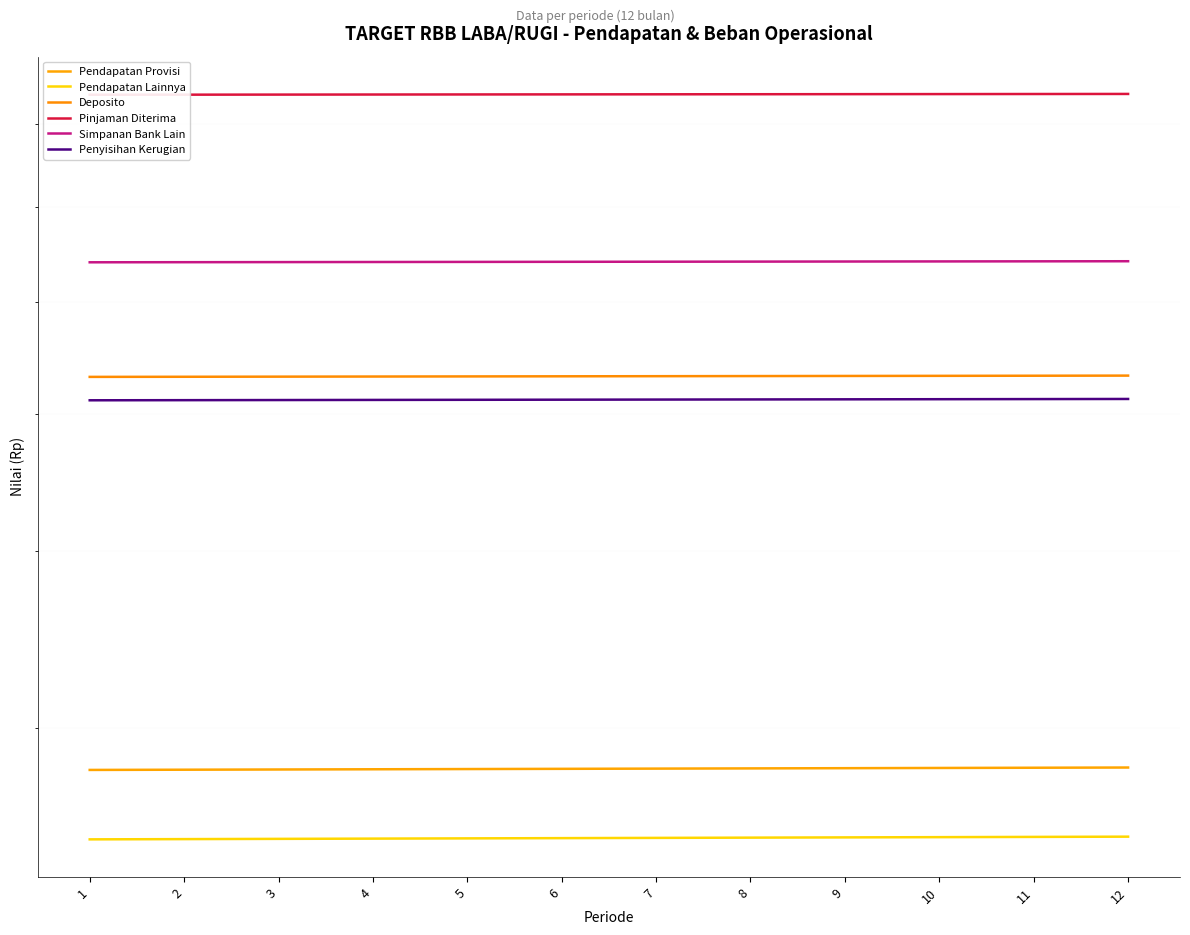

What is the value of the Pendapatan Provisi point at the 8th from the left?

2811